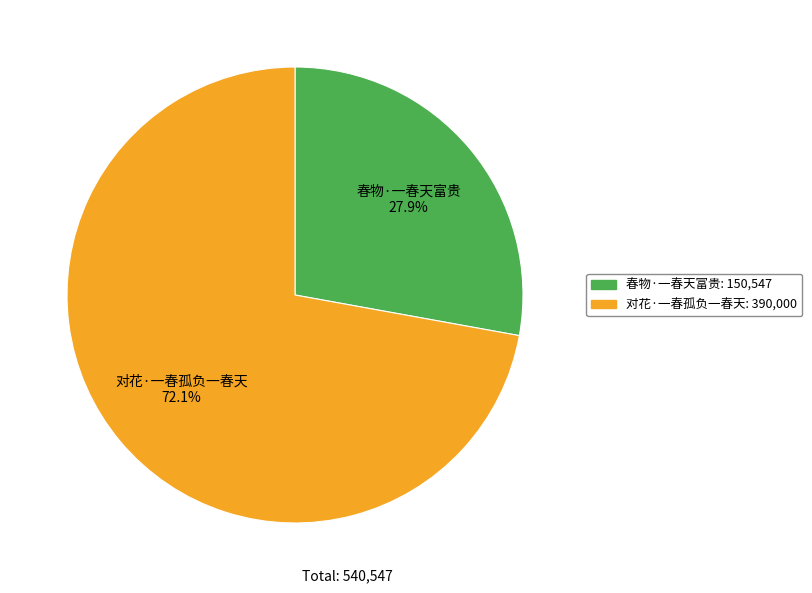

Which has a higher value, 对花·一春孤负一春天 or 春物·一春天富贵?

对花·一春孤负一春天